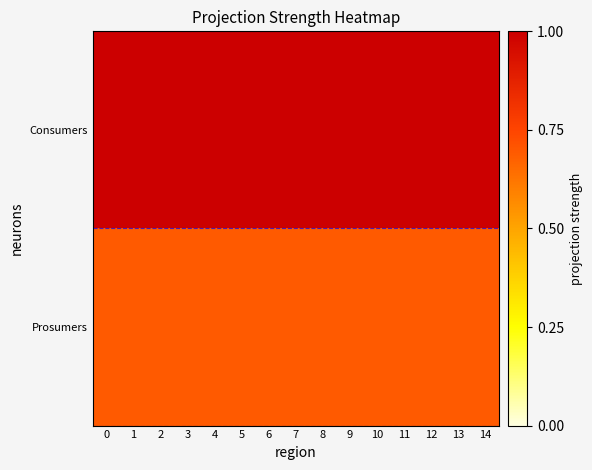

List the series in order of their peak value, highest first.

Consumers, Prosumers